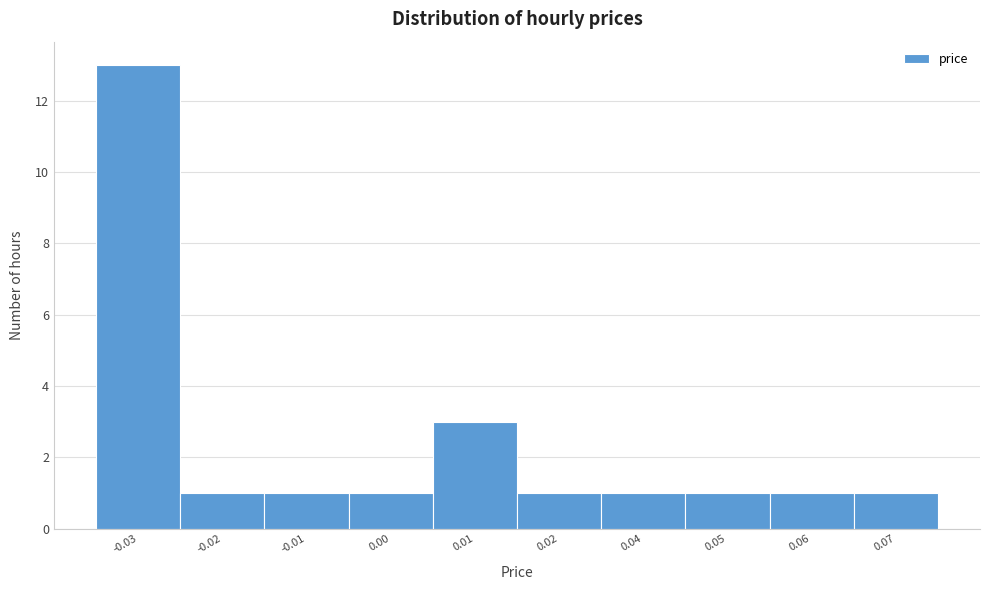

Reading right to left, list all the values displayed in this chart.

0.07=1	0.06=1	0.05=1	0.04=1	0.02=1	0.01=3	0.00=1	-0.01=1	-0.02=1	-0.03=13